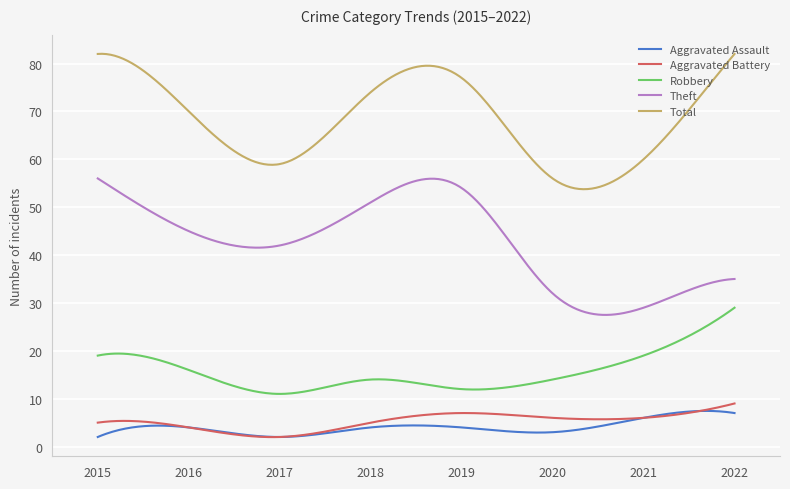

How many lines are shown in the chart?

5